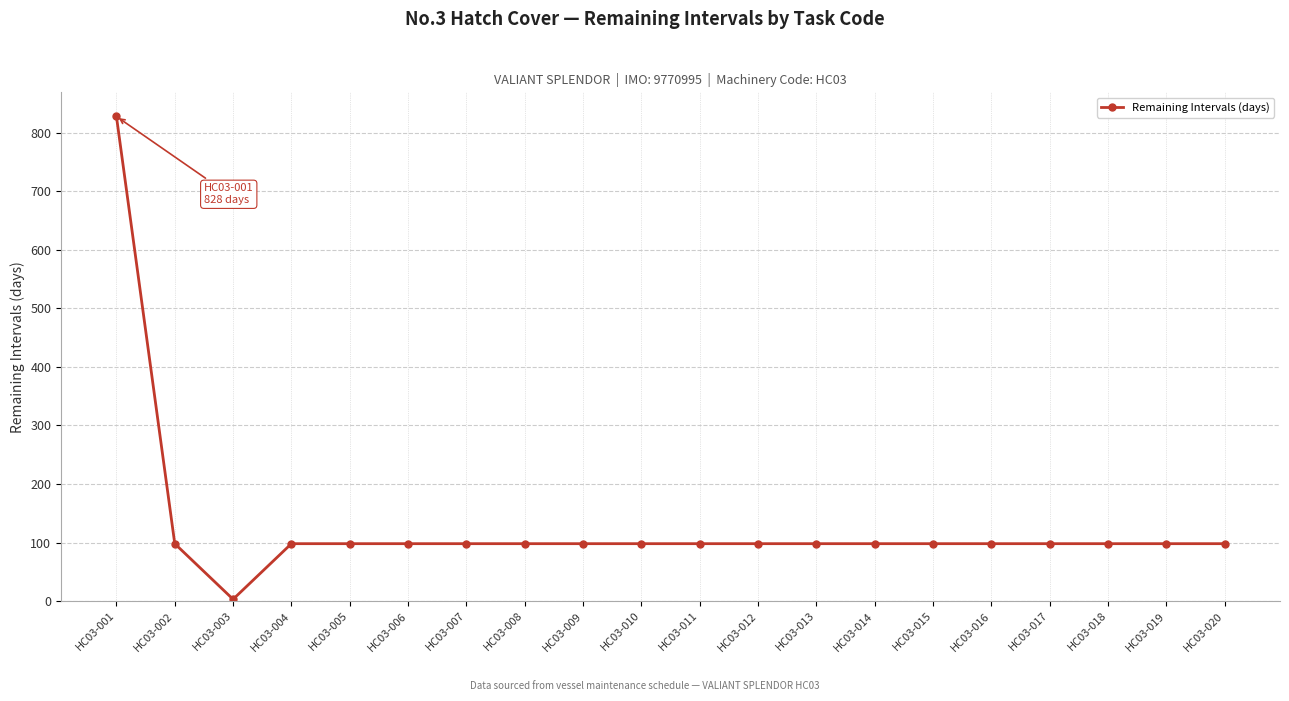

What is the difference between the maximum and minimum values?

825